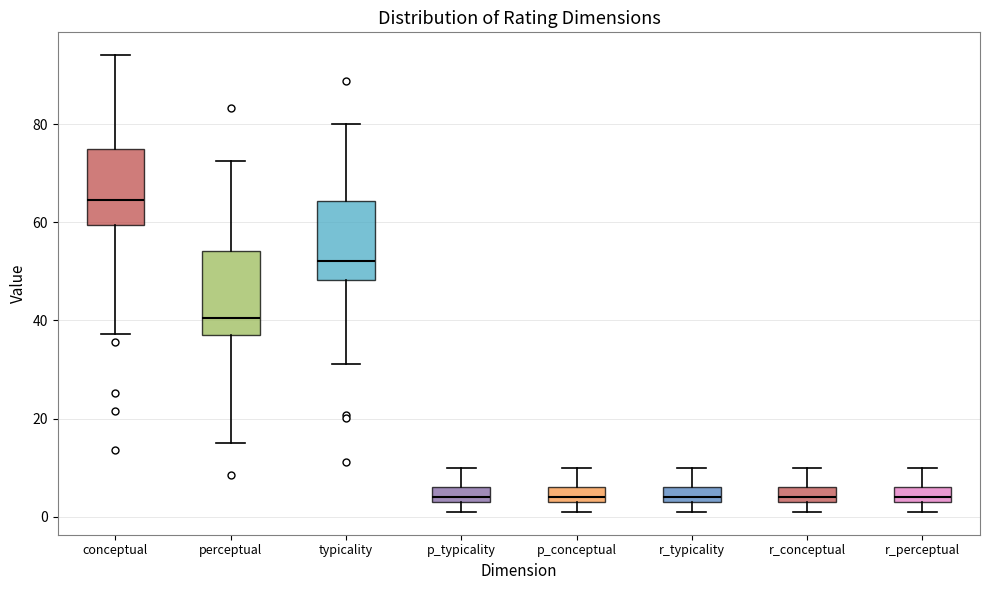

Reading left to right, transcribe this box plot: for each box, give where its median line is, the range the box spans, and where its two whiskers end, as read against the y-axis. The values are not printed on the chart, so give them approximately, as read against the axis.

conceptual: median 64, box 60 to 74, whiskers 38 to 94
perceptual: median 40, box 38 to 54, whiskers 16 to 72
typicality: median 52, box 48 to 64, whiskers 32 to 80
p_typicality: median 4 (just above the box's lower edge), box 4 to 6, whiskers 2 to 10
p_conceptual: median 4 (just above the box's lower edge), box 4 to 6, whiskers 2 to 10
r_typicality: median 4 (just above the box's lower edge), box 4 to 6, whiskers 2 to 10
r_conceptual: median 4 (just above the box's lower edge), box 4 to 6, whiskers 2 to 10
r_perceptual: median 4 (just above the box's lower edge), box 4 to 6, whiskers 2 to 10